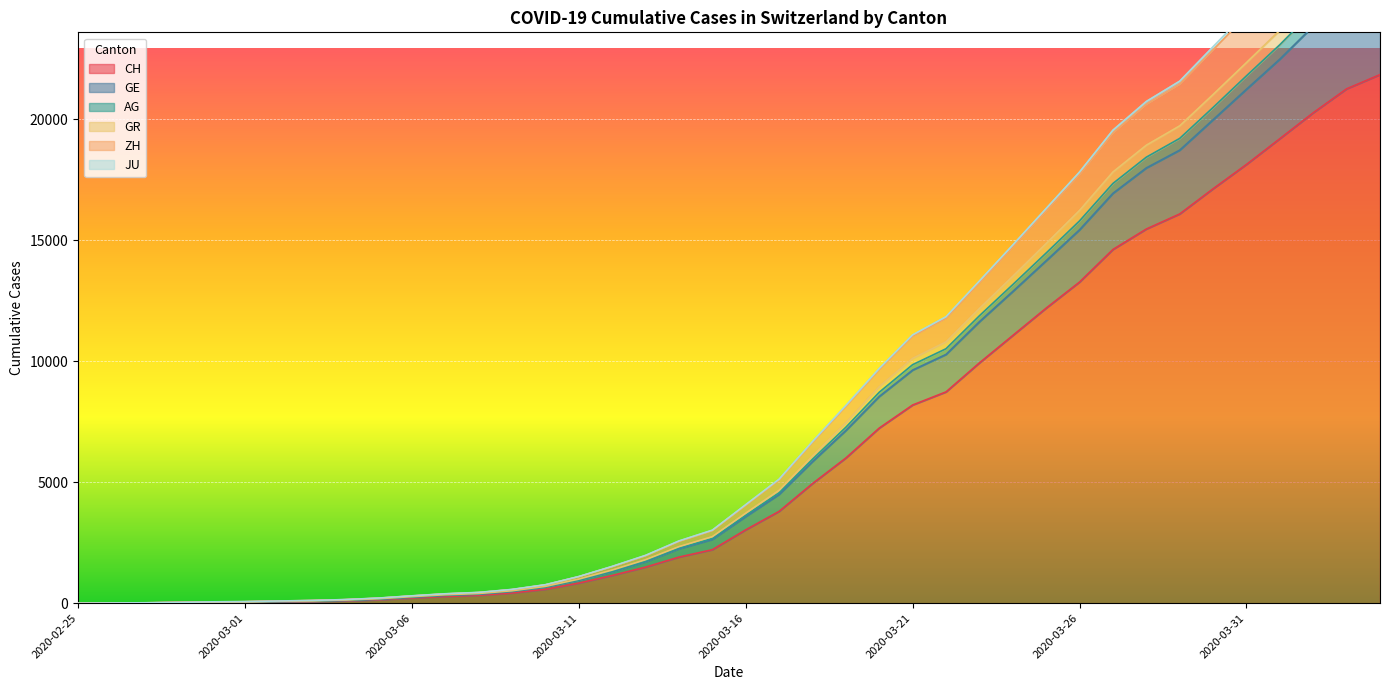

True or false: AG and ZH cross at least once.

False